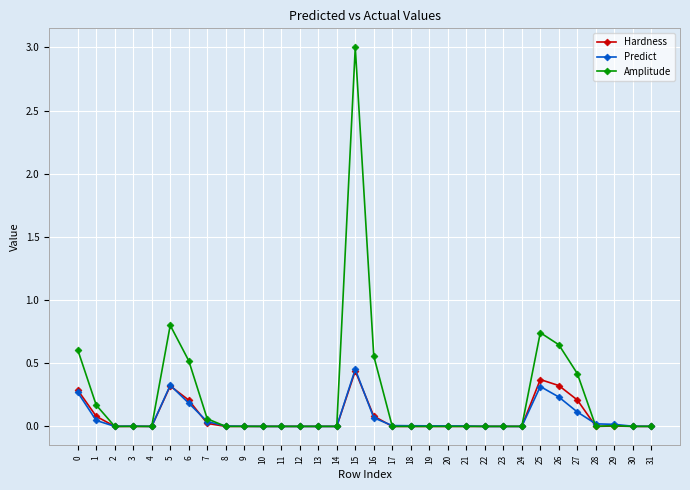

Which series has the widest spread of values?

Amplitude